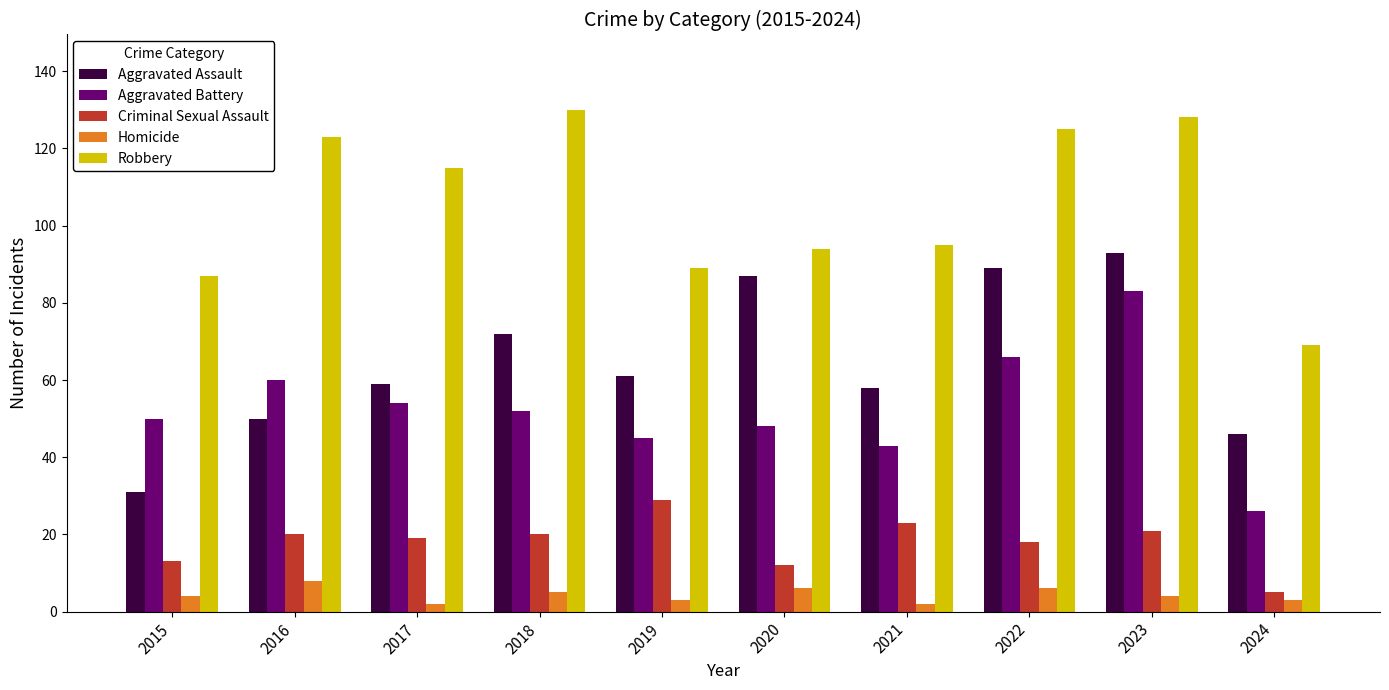

At how many categories does at least one series exceed 46?

10